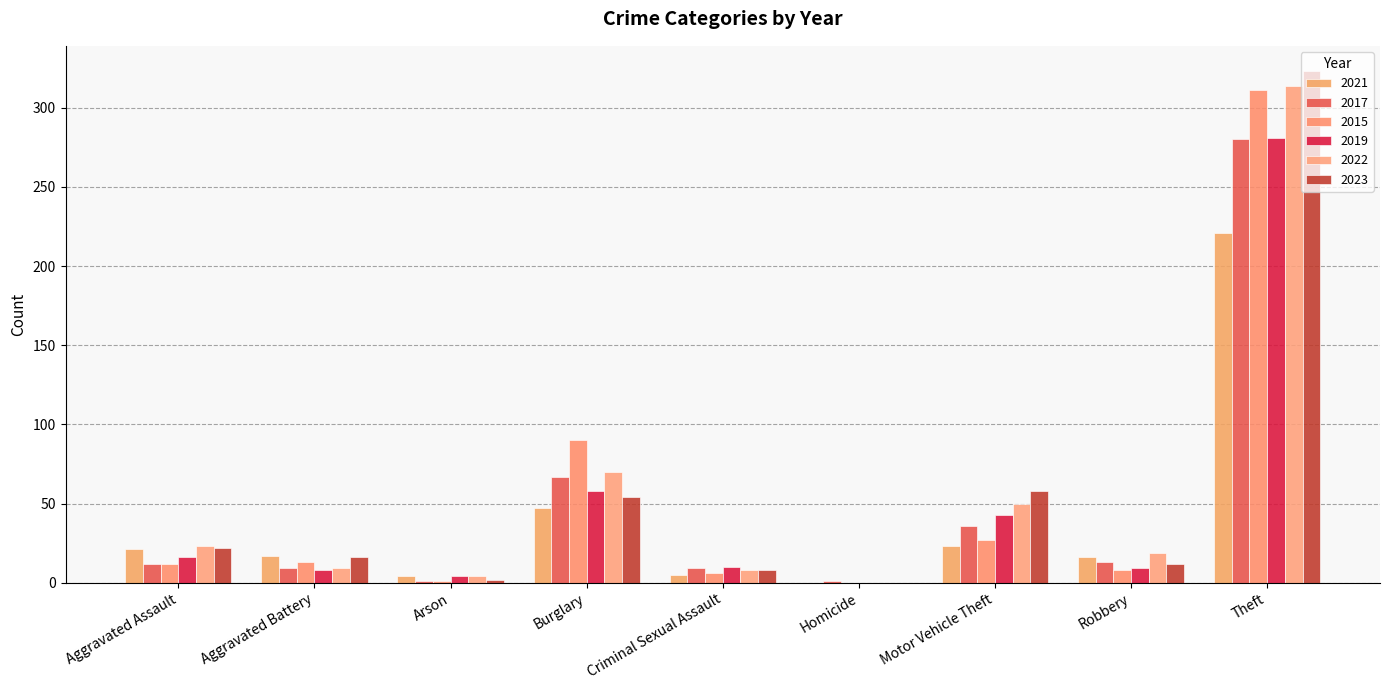

The value of 2017 at Motor Vehicle Theft is 36. True or false?

True